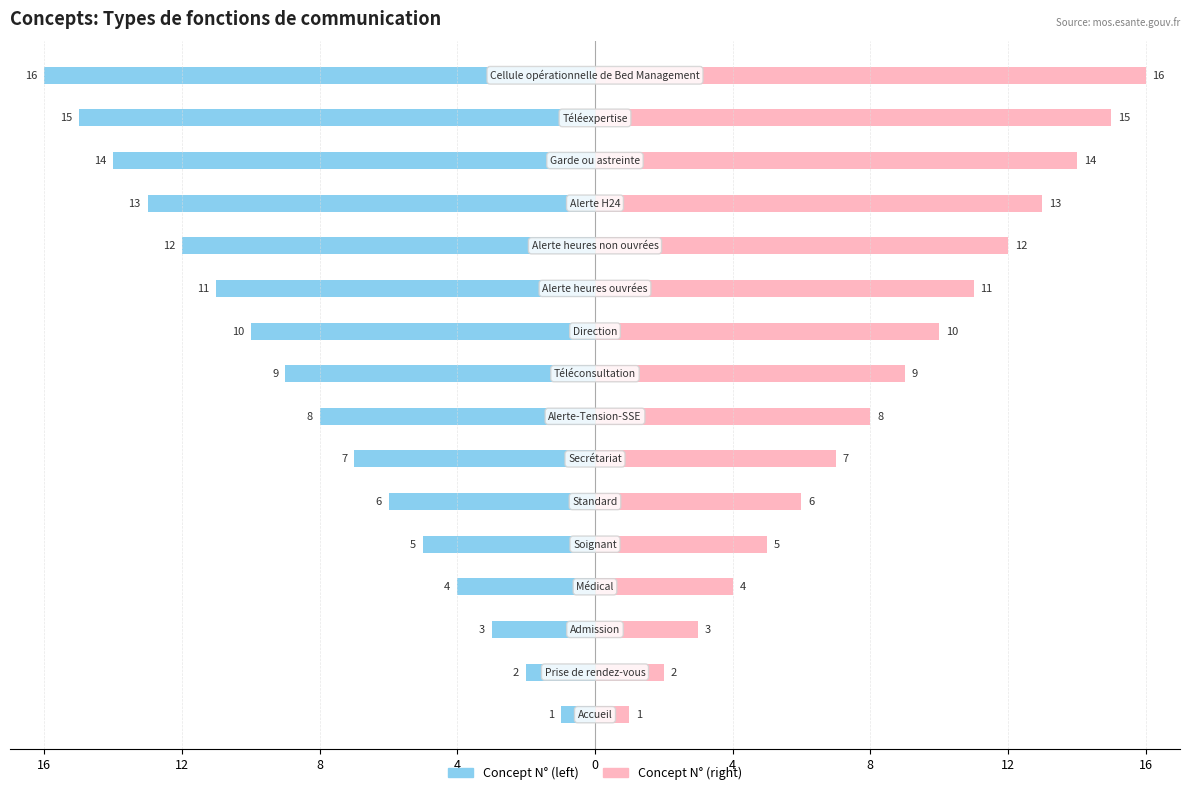

At how many categories does at least one series exceed -14?

16